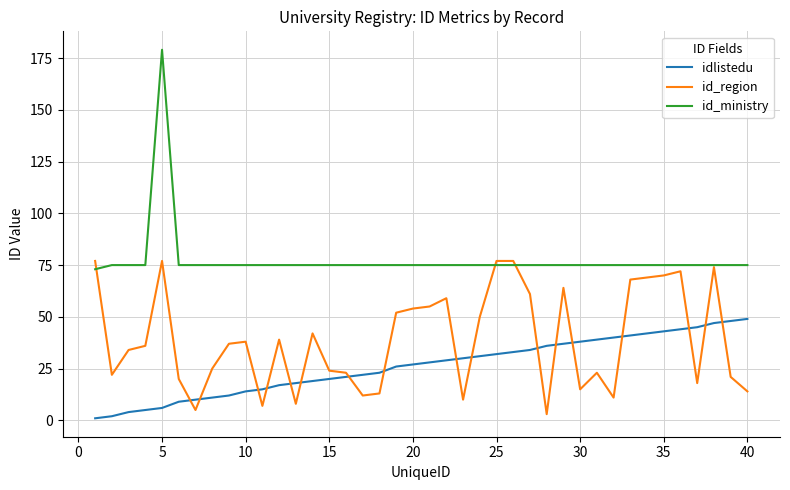

List the series in order of their overall mean, highest first.

id_ministry, id_region, idlistedu